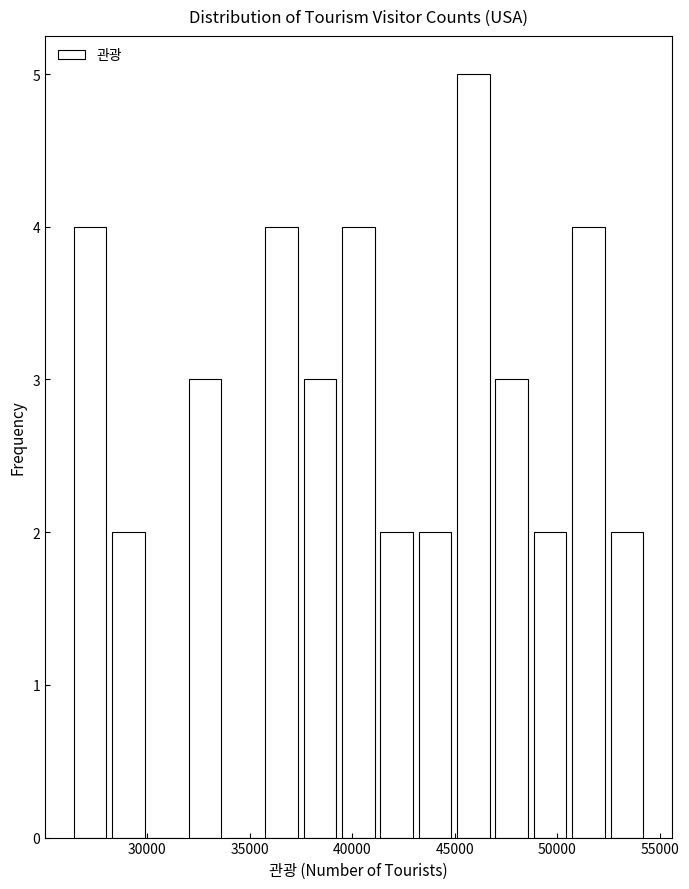

Around what value on the x-axis is the tallest bar? Give the approximate position of its centre, as read against the axis.

46000